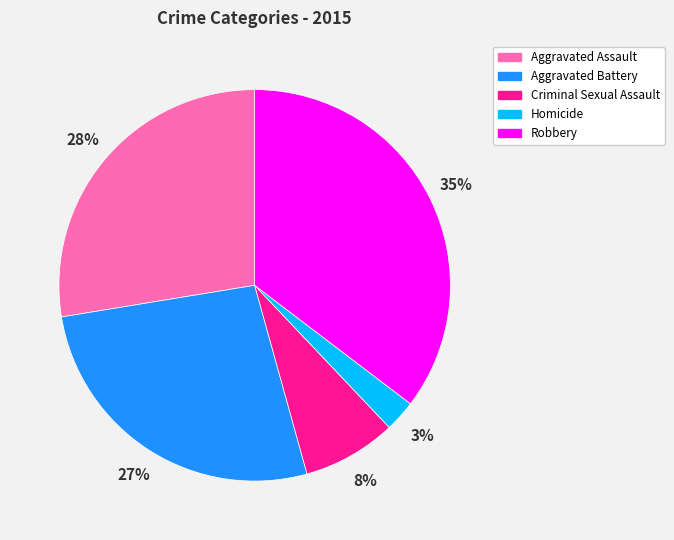

What is the largest slice in the pie chart?

Robbery